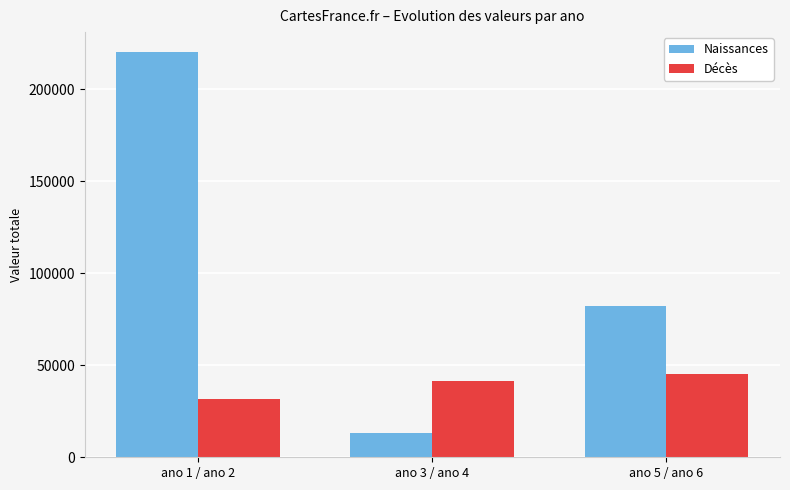

Rank the categories by Naissances value from lowest to highest.

ano 3 / ano 4, ano 5 / ano 6, ano 1 / ano 2